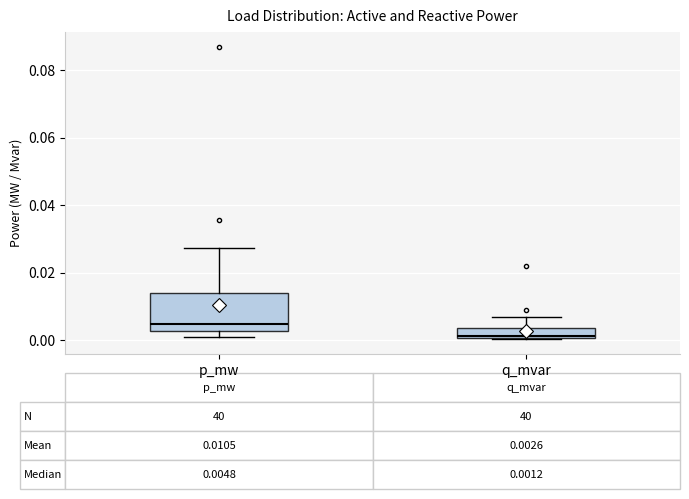

Which box is the tallest, from its lower edge to its upper edge?

p_mw